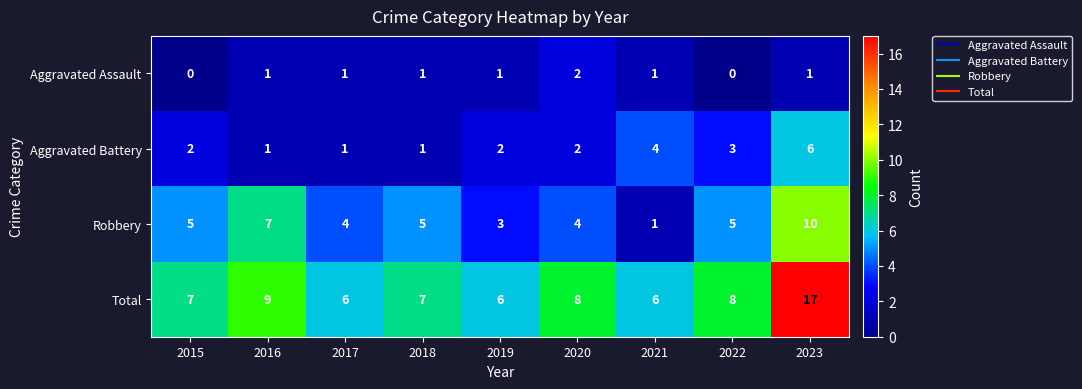

At which category is the sum across all series the highest?

2023